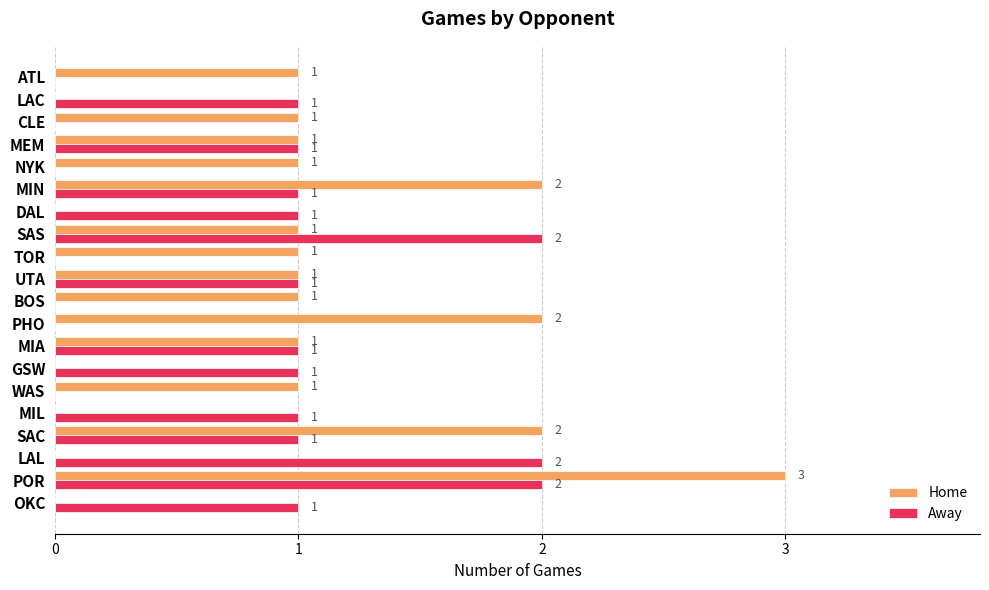

Is it true that Away equals 0 at OKC?

False